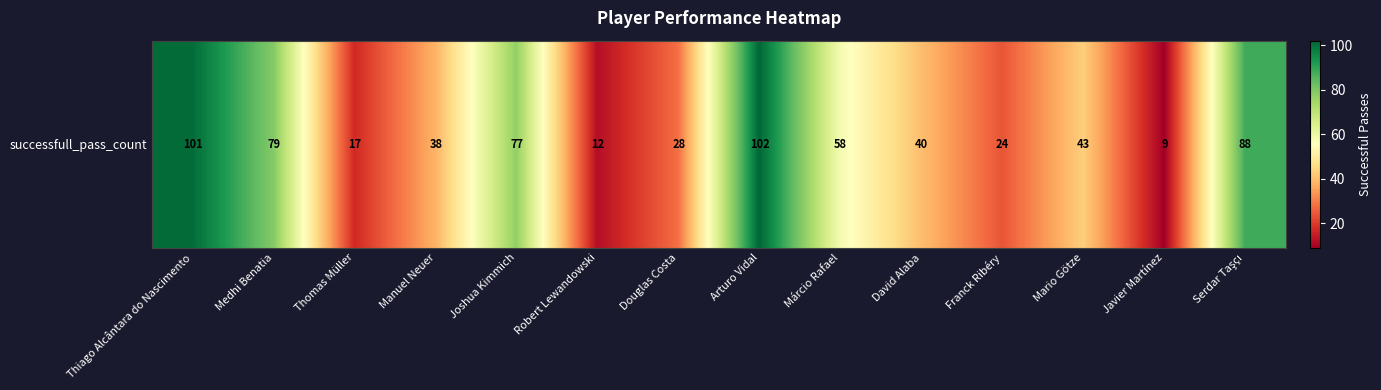

What is the smallest value displayed?

9